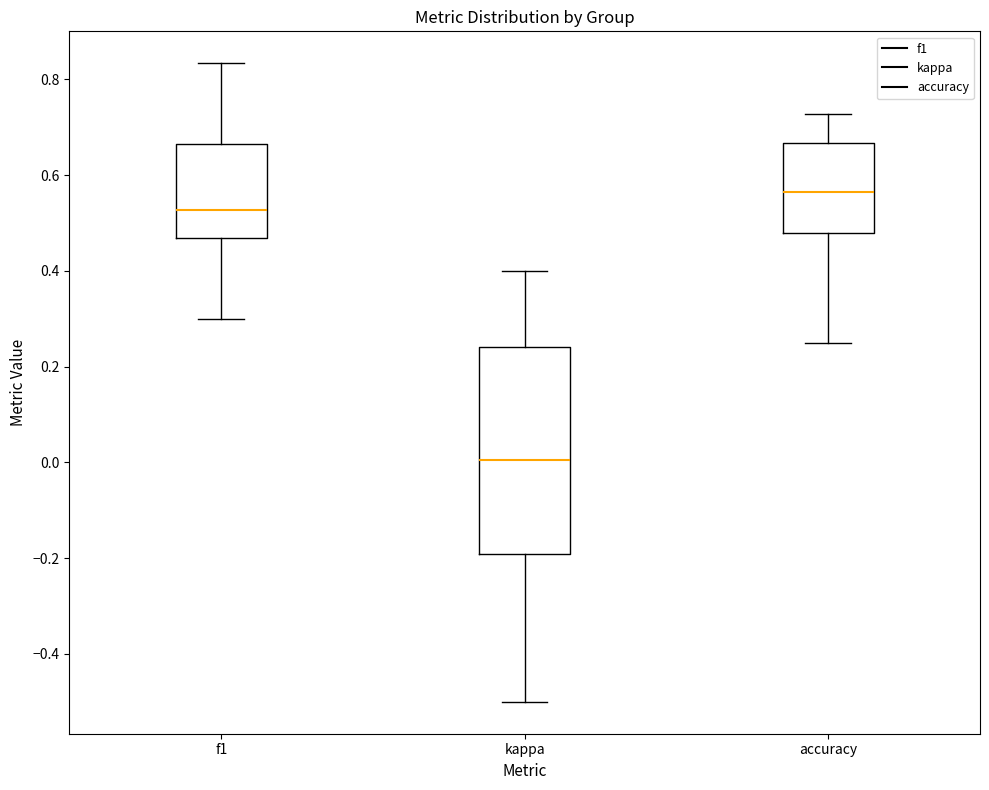

Which box is the tallest, from its lower edge to its upper edge?

kappa